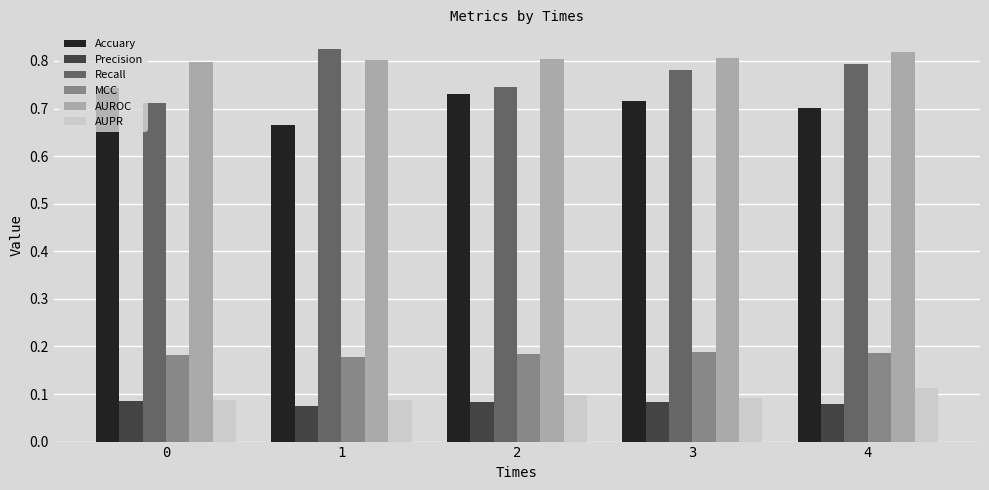

What is the sum of all Precision values?

0.4